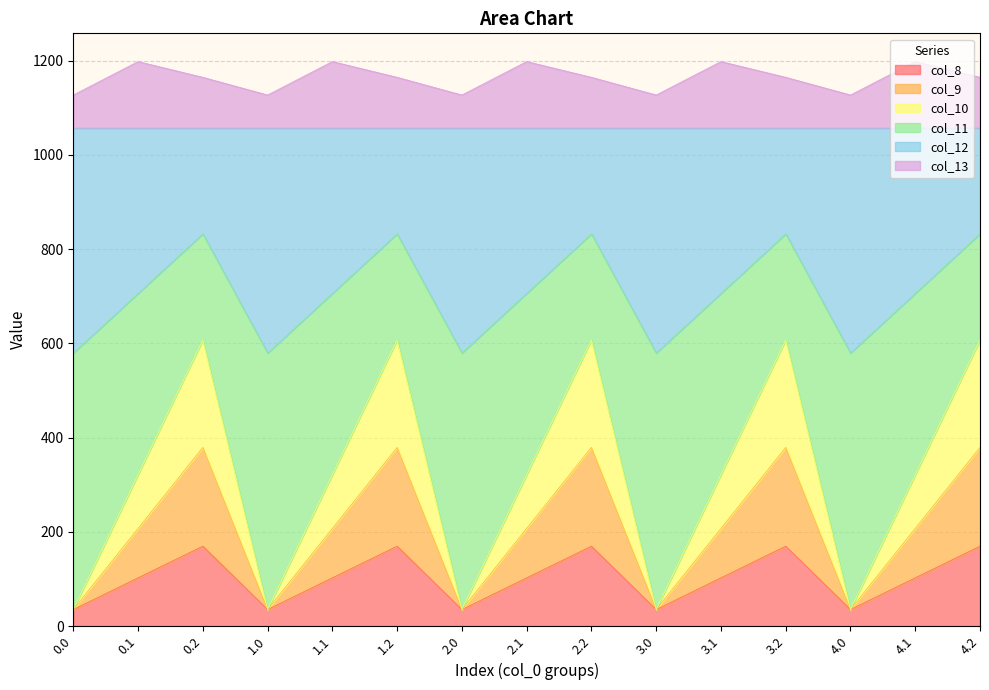

What is the highest value of the col_8 series?

169.5